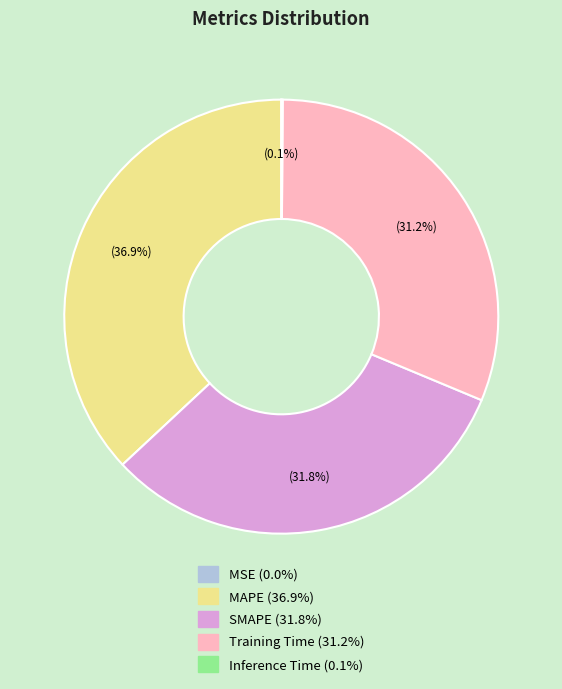

Is the sum of Training Time and SMAPE greater than half?

Yes